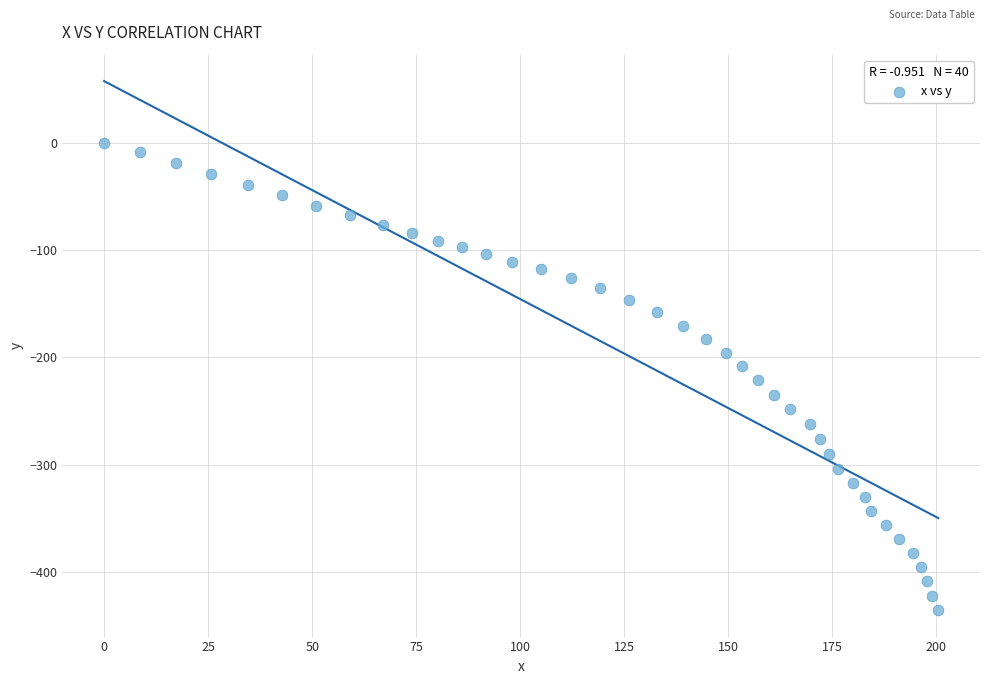

What is the range of X values (max minus min)?

200.5